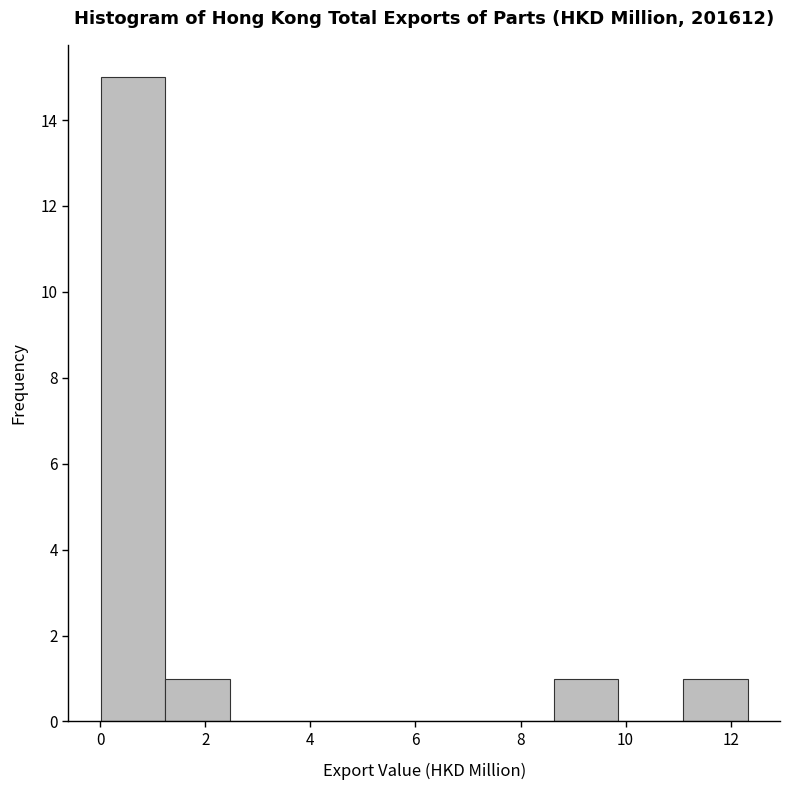

Reading left to right, transcribe this chart: for each bar, give the range it covers on the x-axis and its height. Neither the bar edges nor the heights are printed on the chart, so give them approximately, as read against the axes.

0.0 to 1.2: 15
1.2 to 2.4: 1
2.4 to 3.8: 0
3.8 to 5.0: 0
5.0 to 6.2: 0
6.2 to 7.4: 0
7.4 to 8.6: 0
8.6 to 9.8: 1
9.8 to 11.0: 0
11.0 to 12.4: 1